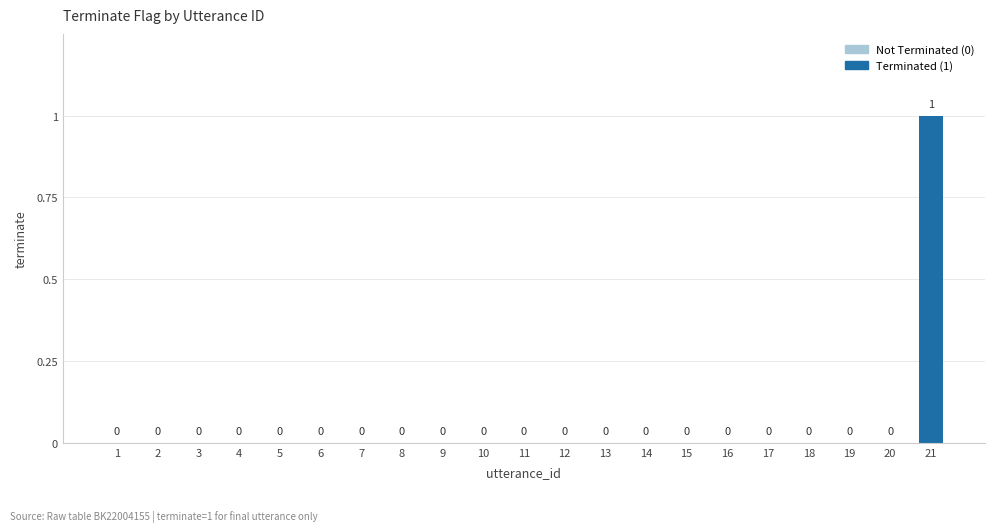

What is the maximum value shown in the chart?

1